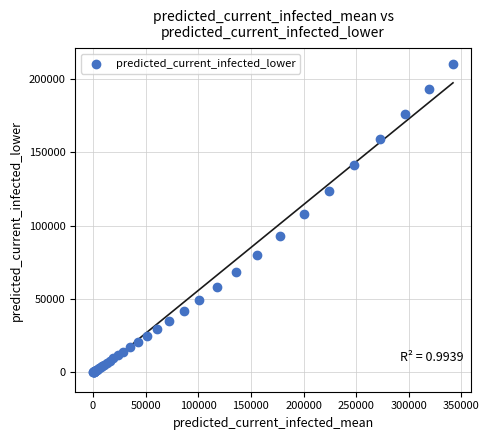

What Y value in the scatter plot is closest to 105062?

107697